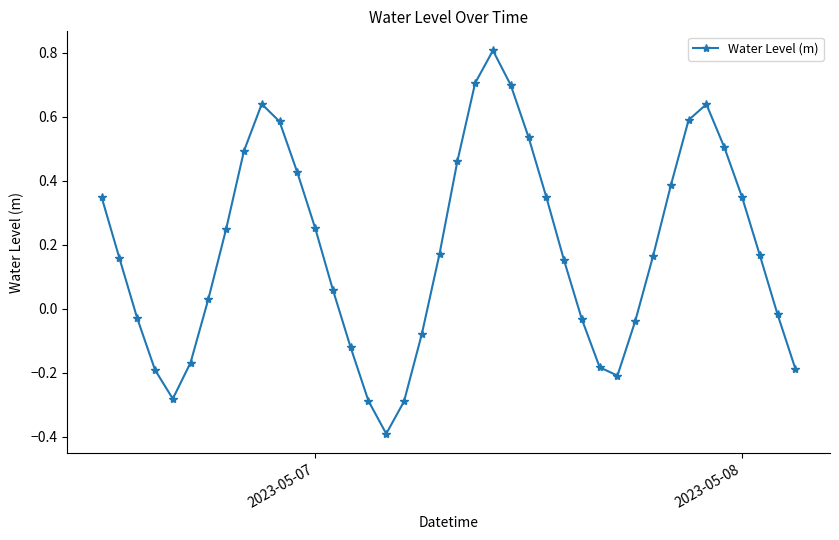

What is the difference between the maximum and second lowest values?

1.1